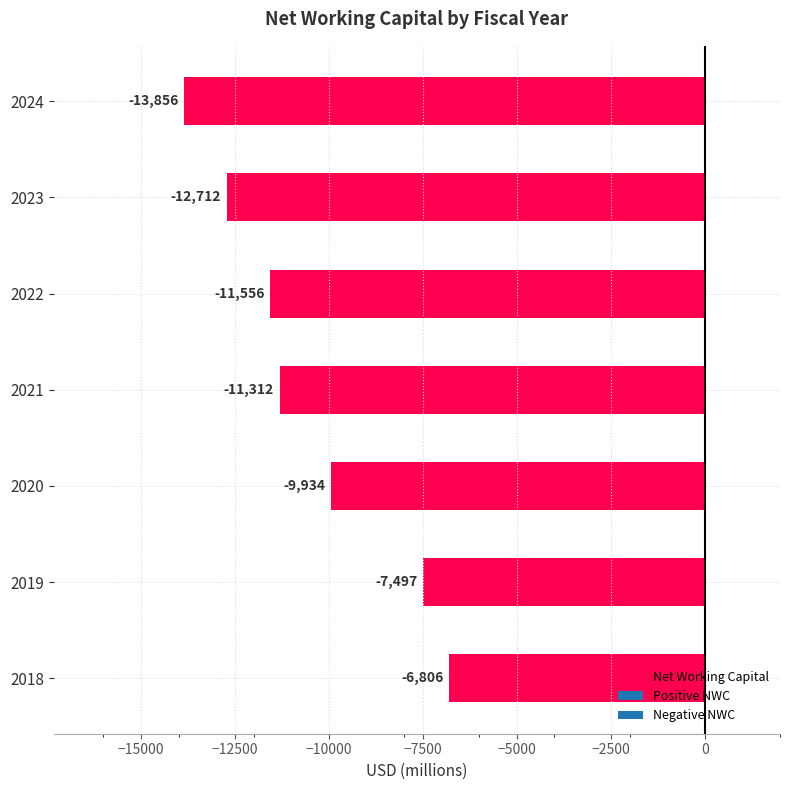

How many data points are less than -11312?

3